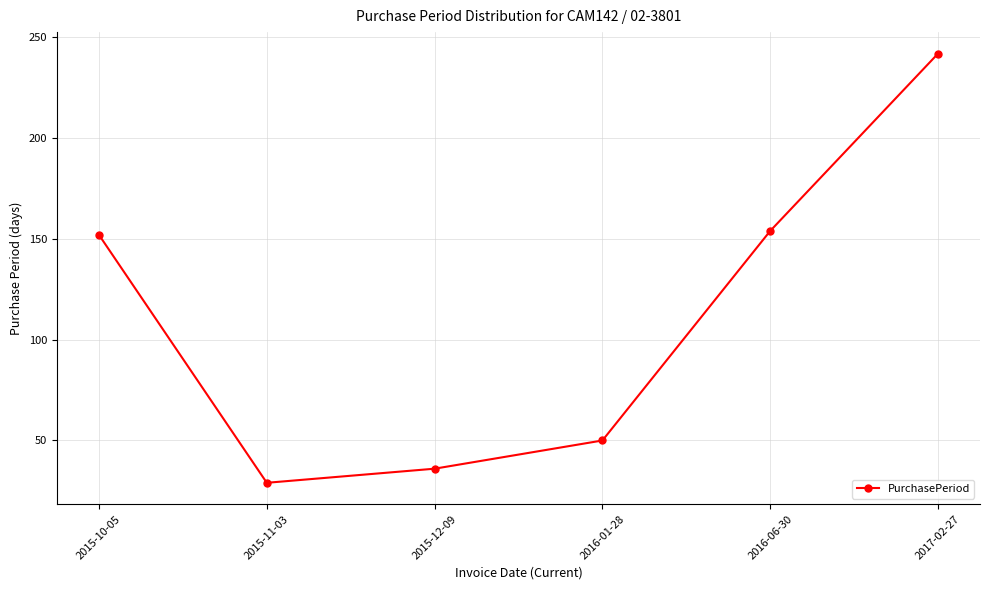

What is the greatest value displayed?

242